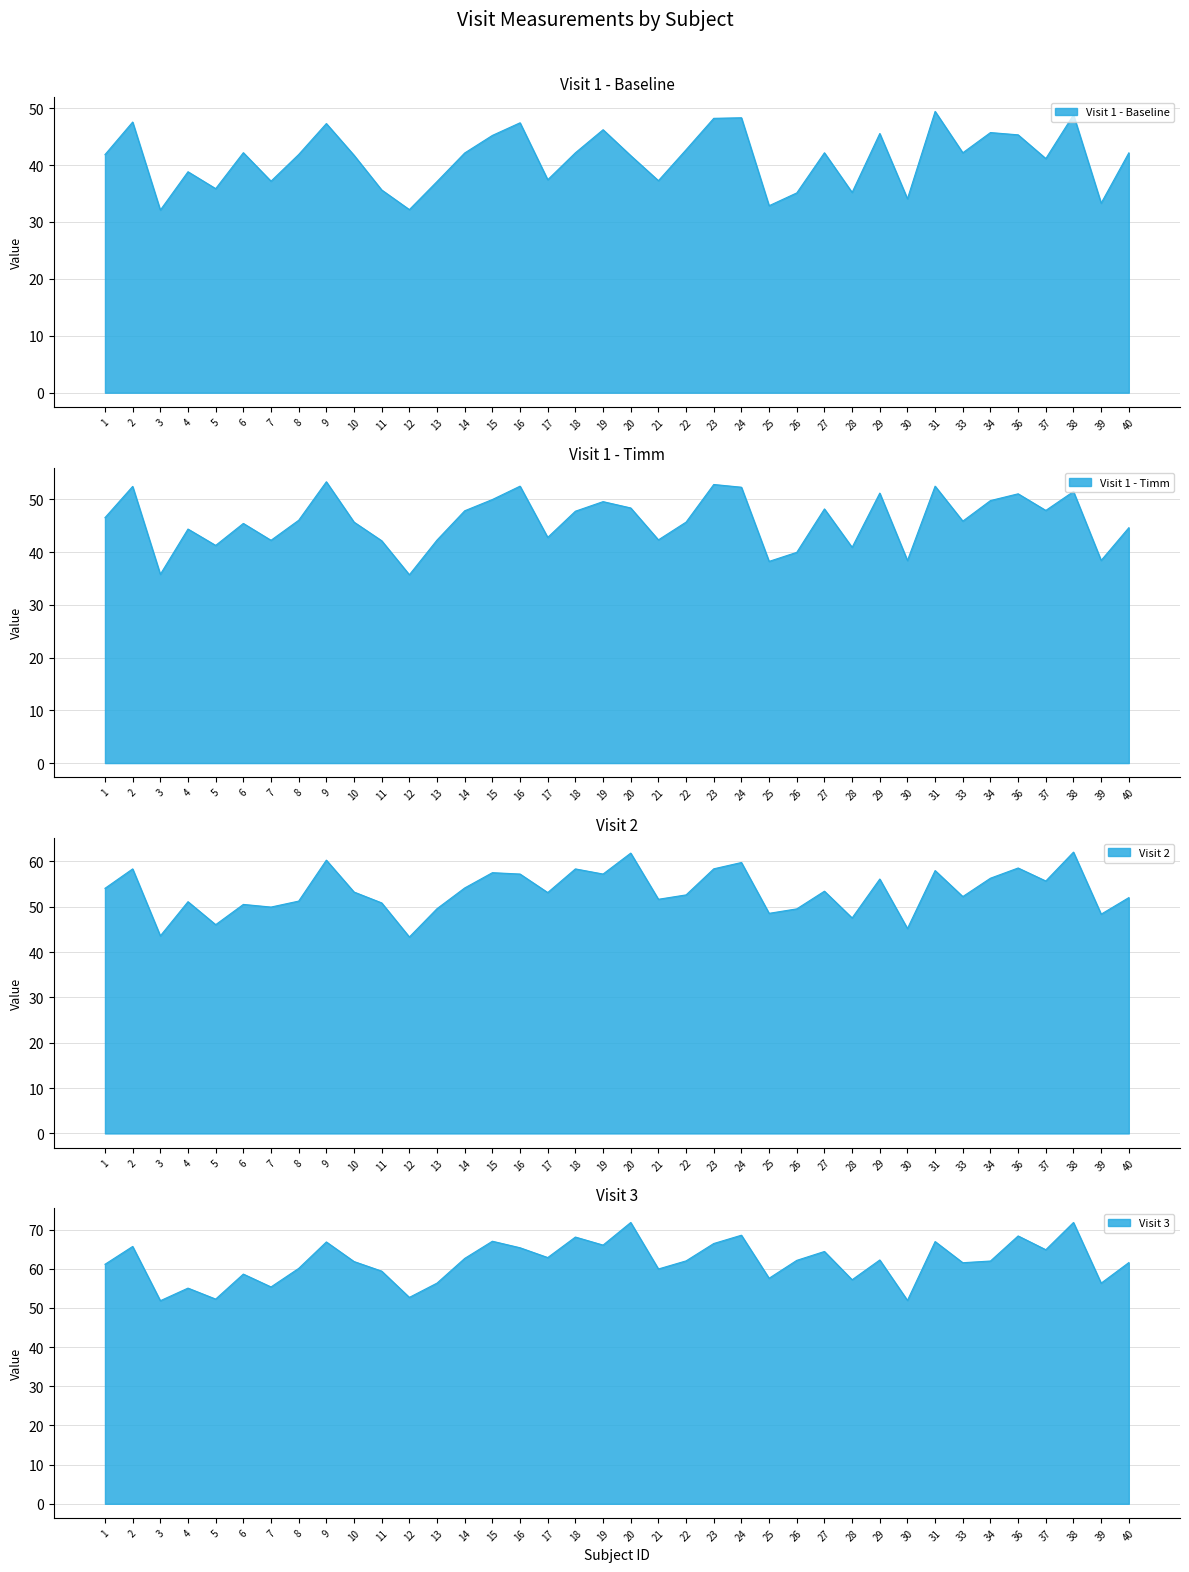

Reading right to left, list all the values displayed in this chart.

Visit 1 - Baseline: 42.1	33.3	48.8	41.1	45.3	45.7	42.1	49.4	34.1	45.5	35.2	42.1	35.1	32.9	48.3	48.2	42.7	37.2	41.7	46.2	42.1	37.4	47.4	45.2	42.1	37.1	32.2	35.6	41.7	47.3	41.9	37.2	42.2	35.9	38.8	32.1	47.6	41.8
Visit 1 - Timm: 44.6	38.4	51.5	47.9	51.1	49.8	45.9	52.5	38.4	51.2	40.9	48.2	40.0	38.2	52.3	52.8	45.7	42.3	48.4	49.6	47.8	42.8	52.5	50.0	47.9	42.3	35.7	42.2	45.7	53.3	46.1	42.2	45.4	41.3	44.4	35.8	52.5	46.6
Visit 2: 52.0	48.4	62.1	55.7	58.6	56.3	52.2	58.0	45.2	56.1	47.5	53.4	49.5	48.6	59.8	58.4	52.6	51.6	61.8	57.2	58.4	53.1	57.2	57.5	54.1	49.6	43.3	50.8	53.2	60.3	51.2	49.9	50.5	46.0	51.1	43.6	58.4	54.1
Visit 3: 61.6	56.3	71.8	64.9	68.4	62.0	61.5	66.9	51.9	62.2	57.2	64.4	62.1	57.6	68.5	66.4	62.0	59.9	71.8	66.0	68.1	62.8	65.4	67.0	62.6	56.3	52.7	59.4	61.8	66.8	60.1	55.4	58.6	52.2	55.1	51.8	65.7	61.1